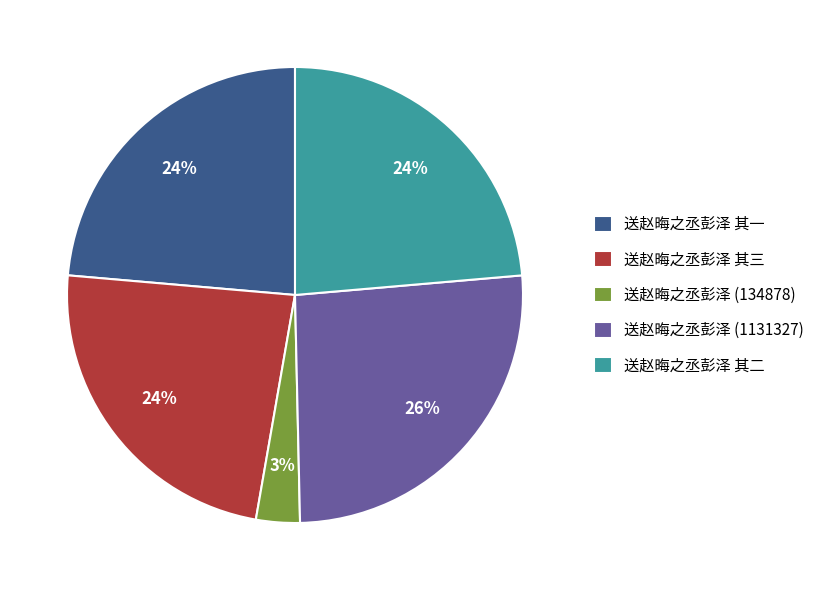

Combined, do 送赵晦之丞彭泽 其三 and 送赵晦之丞彭泽 其一 account for over 50%?

No